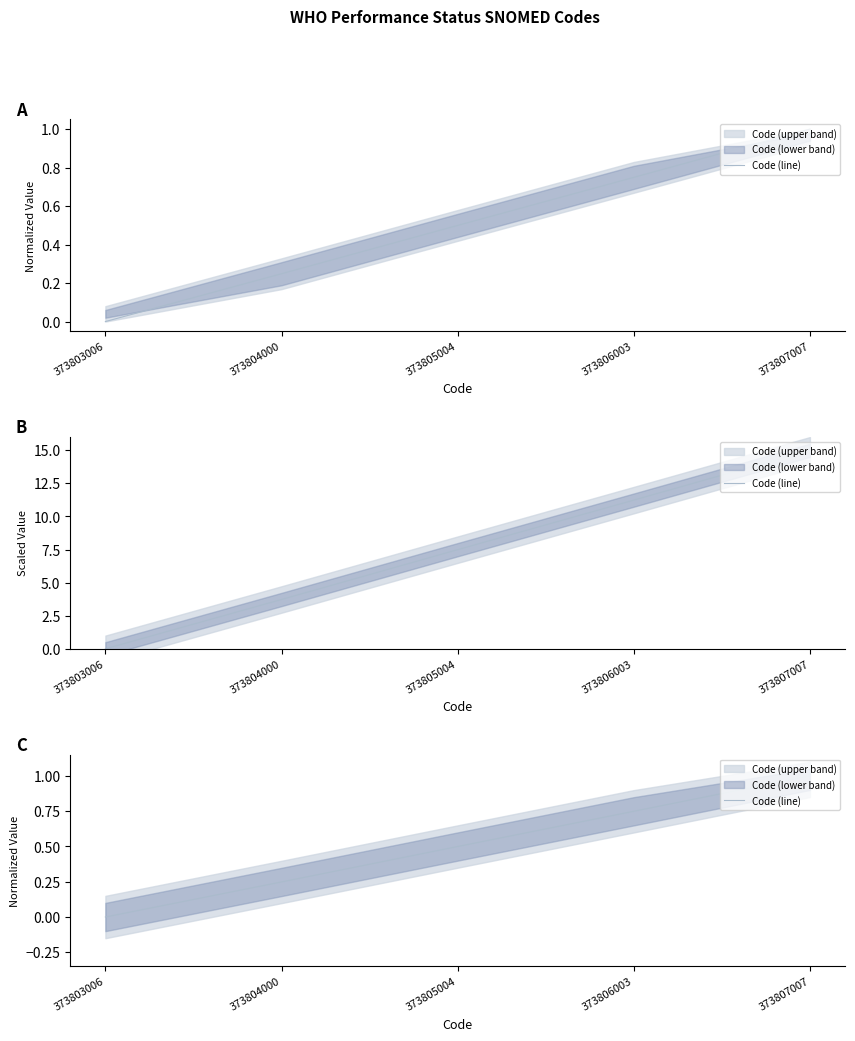

Which category has the lowest value across all series?

373803006